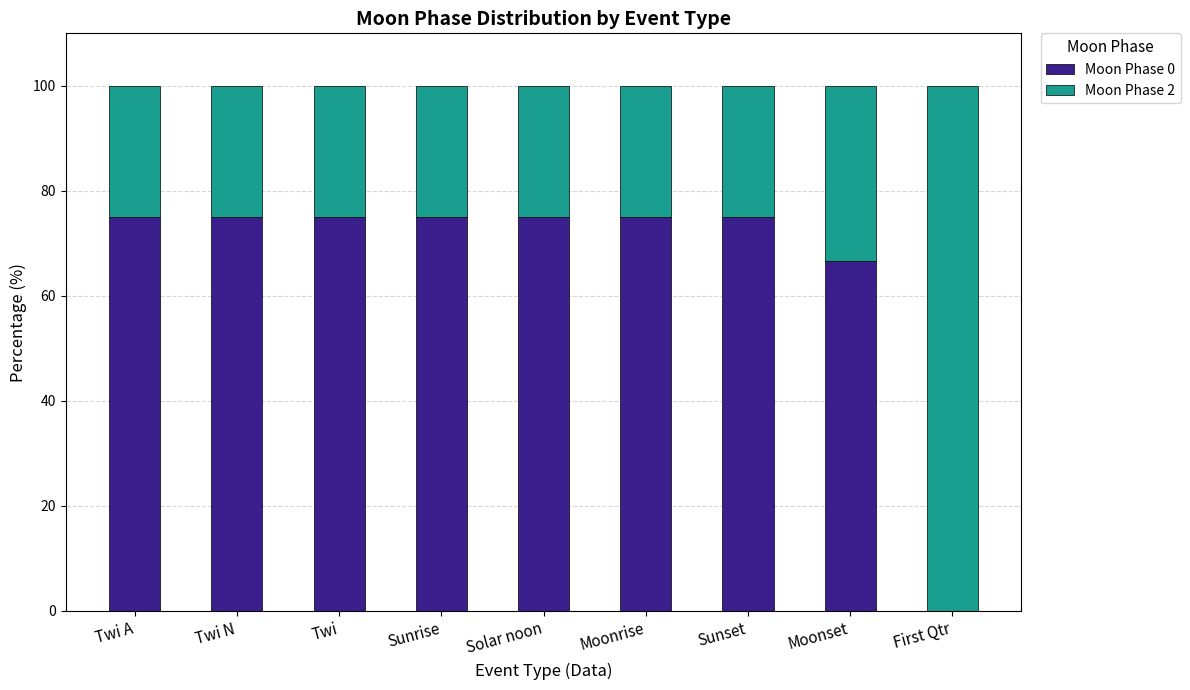

What is the total value across all series at Solar noon?

100.0